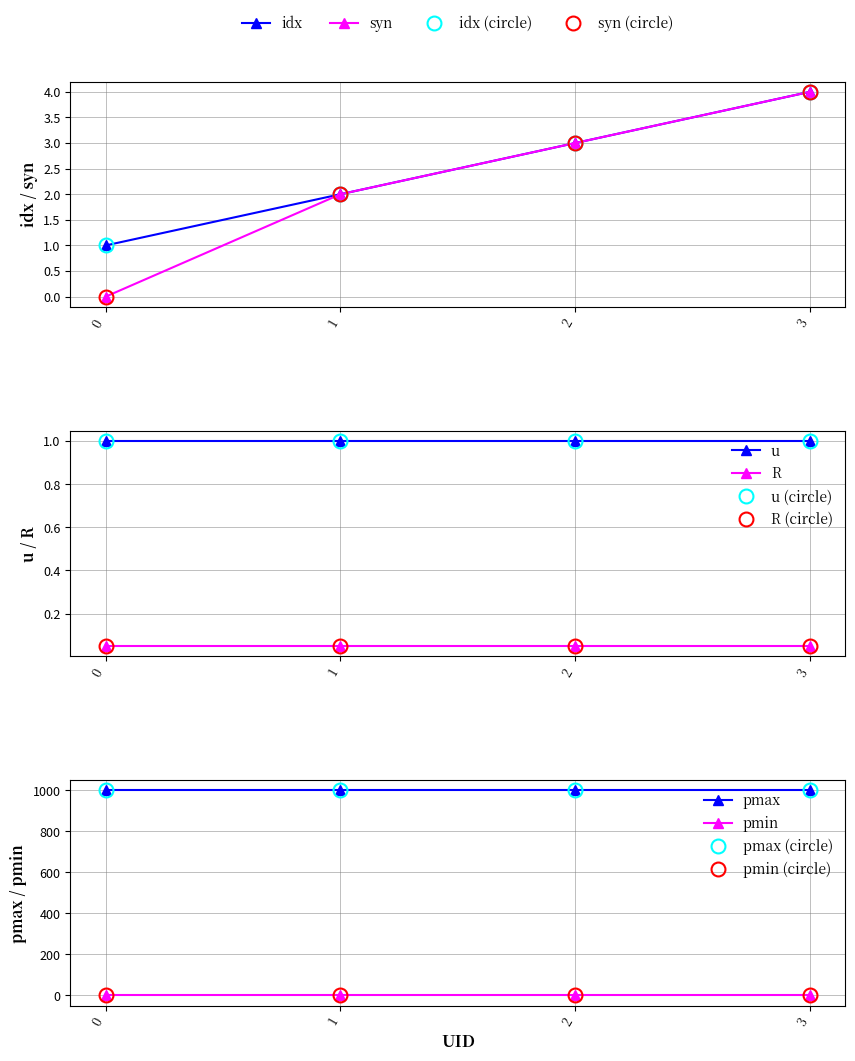

Reading left to right, what are all the values shown in this chart?

idx: 1.0	2.0	3.0	4.0
syn: 0.0	2.0	3.0	4.0
u: 1.0	1.0	1.0	1.0
R: 0.1	0.1	0.1	0.1
pmax: 999.0	999.0	999.0	999.0
pmin: 0.0	0.0	0.0	0.0